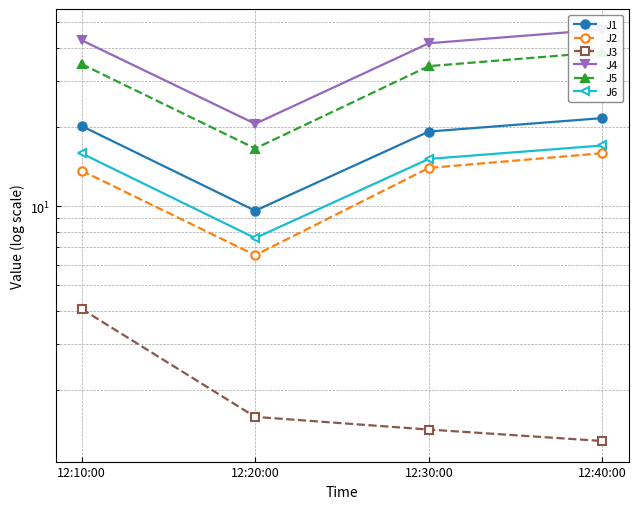

How many categories are shown in the chart?

4